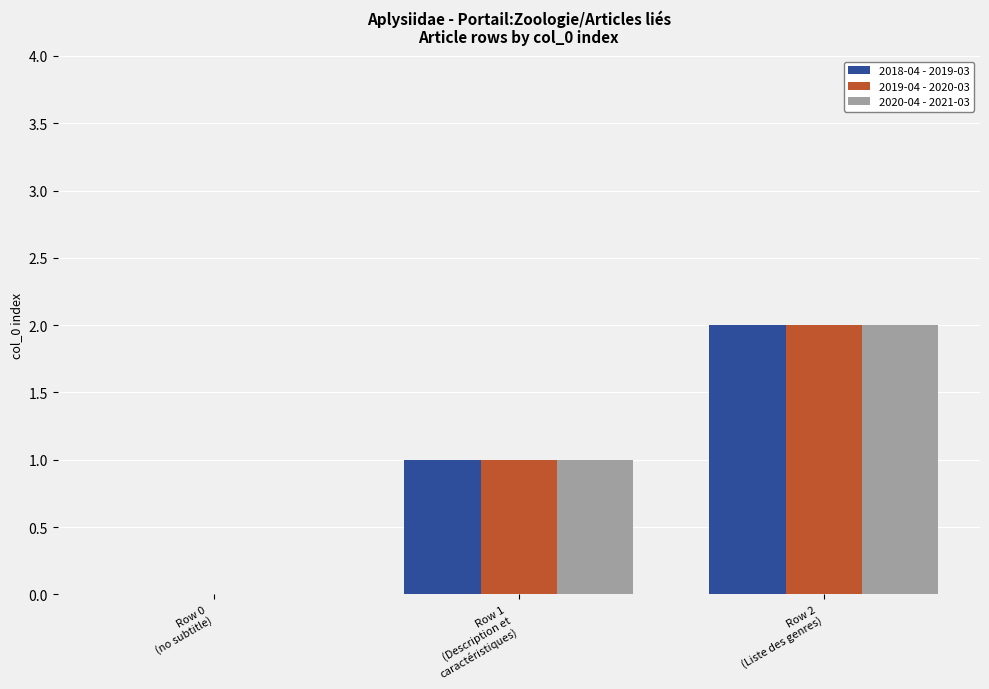

What is the sum of all 2019-04 - 2020-03 values?

3